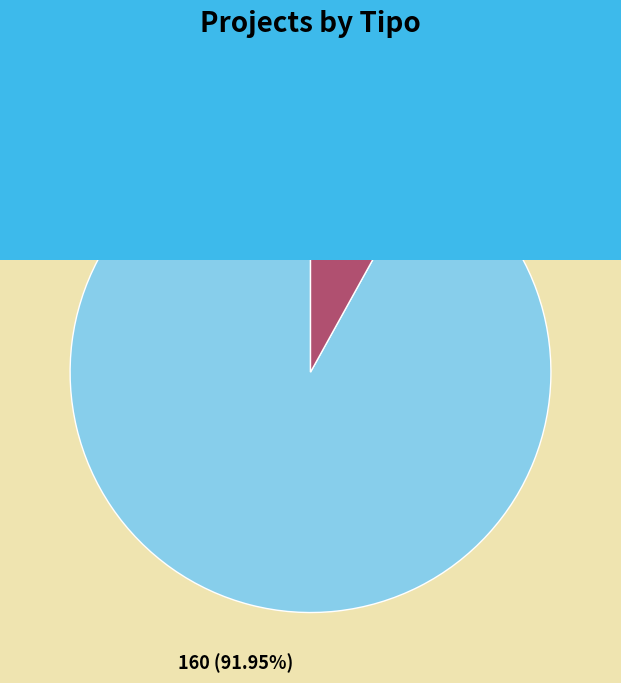

Count the number of slices in the pie.

2